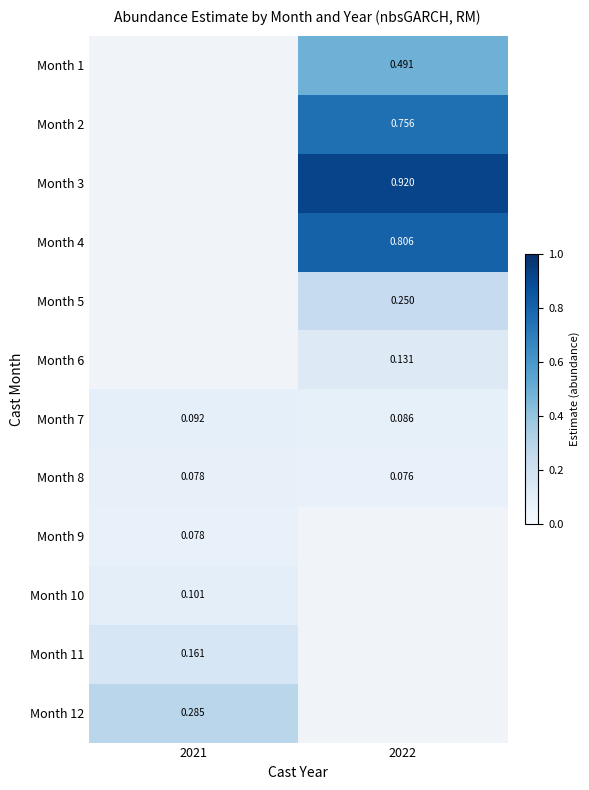

Is the value of Month 8 at 2021 greater than the value of Month 7 at 2021?

No